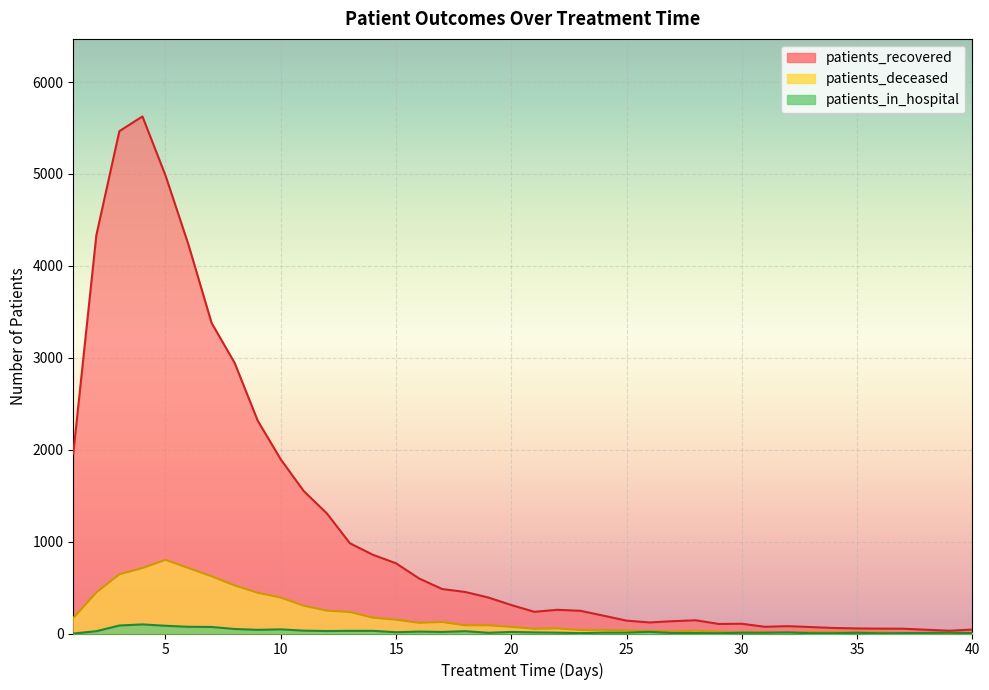

Is it true that patients_deceased equals 249 at 12?

True